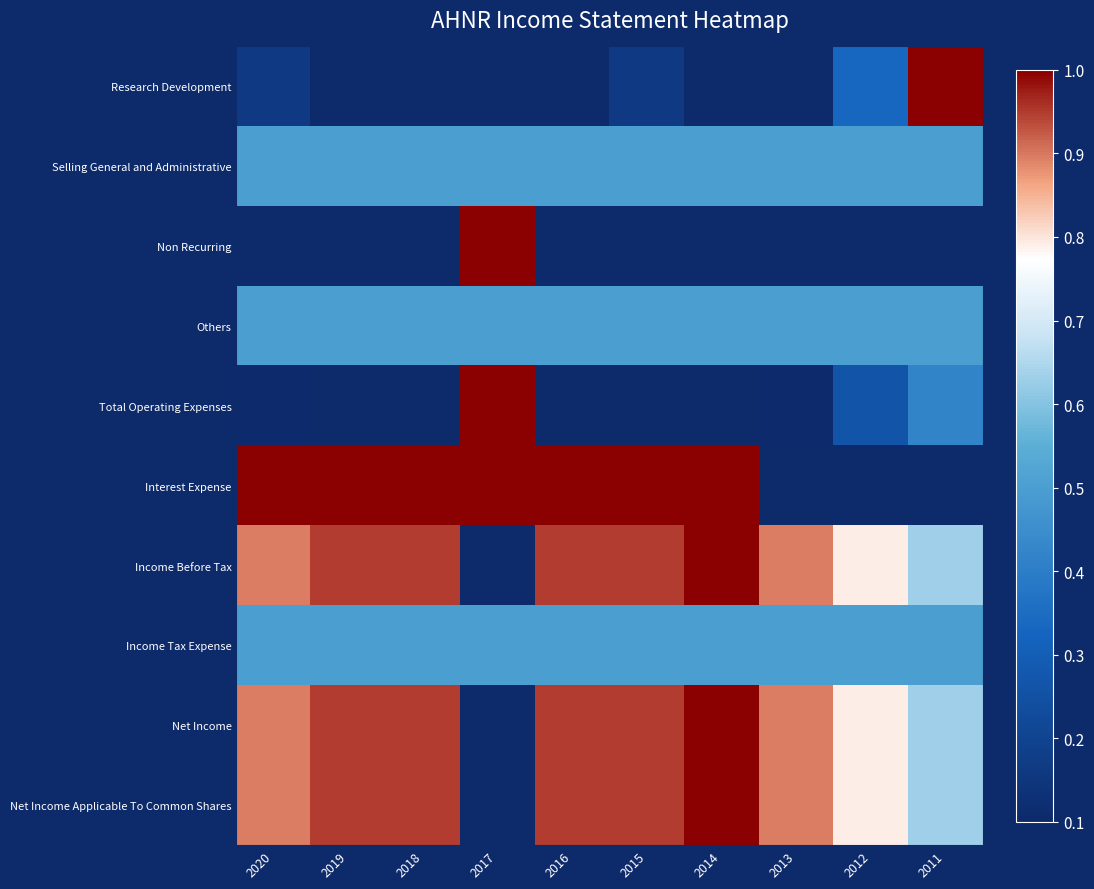

Rank the series by their maximum value, from highest to lowest.

Research Development, Non Recurring, Total Operating Expenses, Interest Expense, Income Before Tax, Net Income, Net Income Applicable To Common Shares, Selling General and Administrative, Others, Income Tax Expense